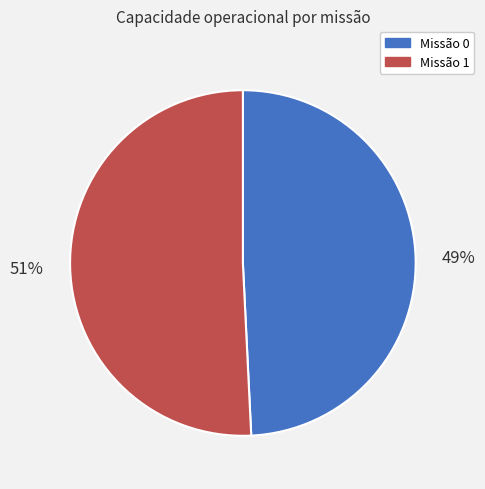

Do Missão 1 and Missão 0 together represent more than half of the pie?

Yes